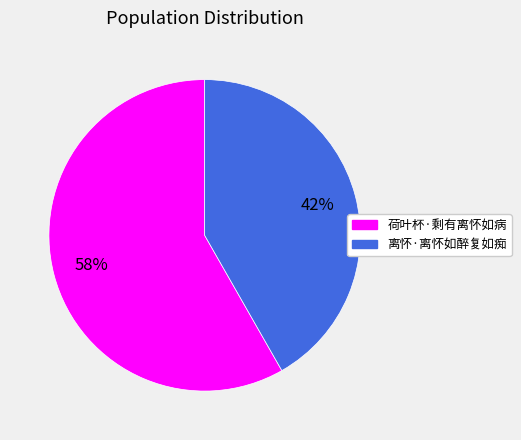

To the nearest percent, what percentage of the pie is 荷叶杯·剩有离怀如病?

58%